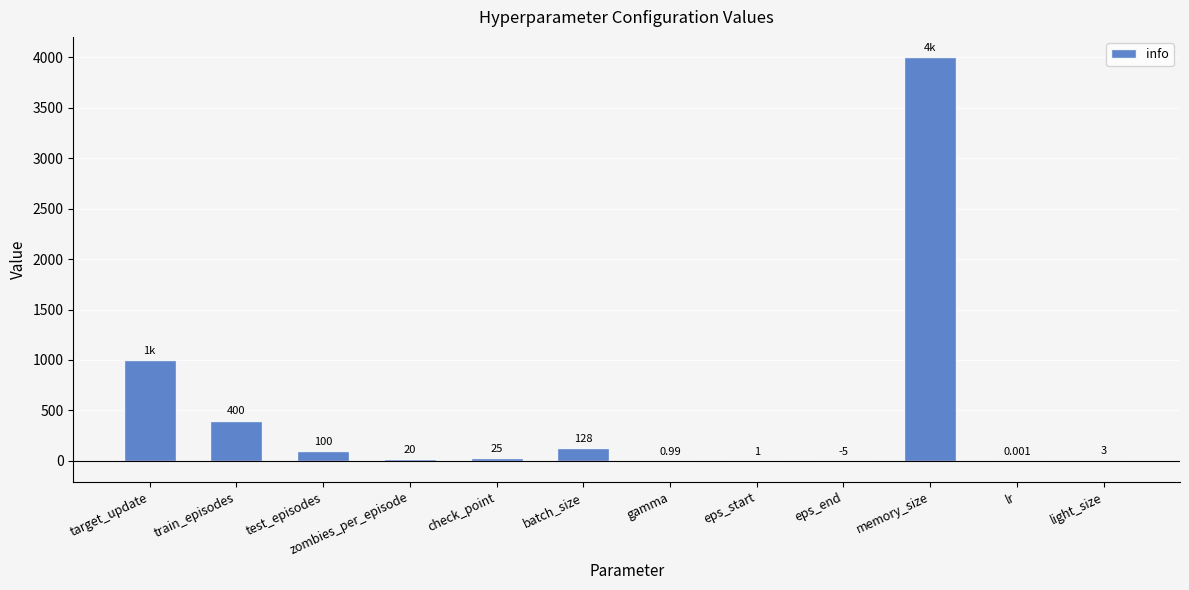

What is the approximate value at target_update?

1000.0